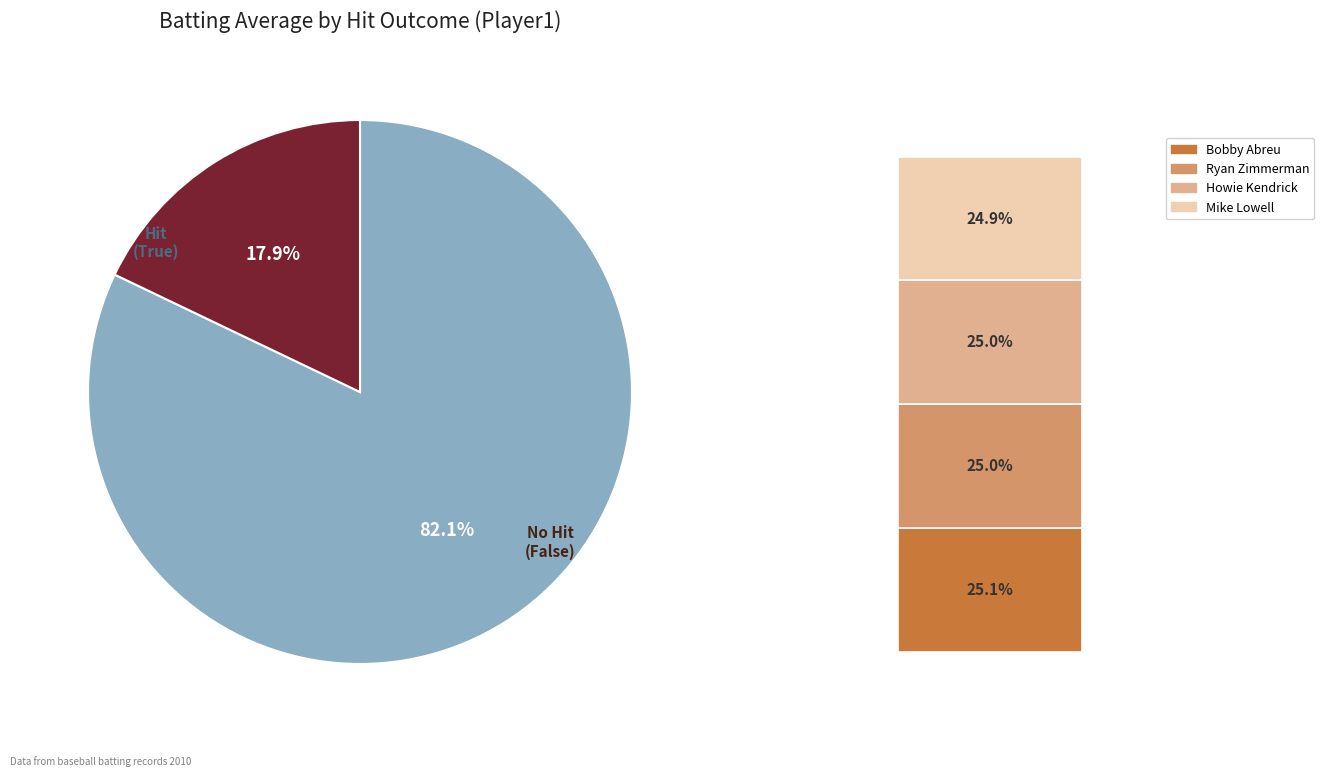

Do False and True together represent more than half of the pie?

Yes